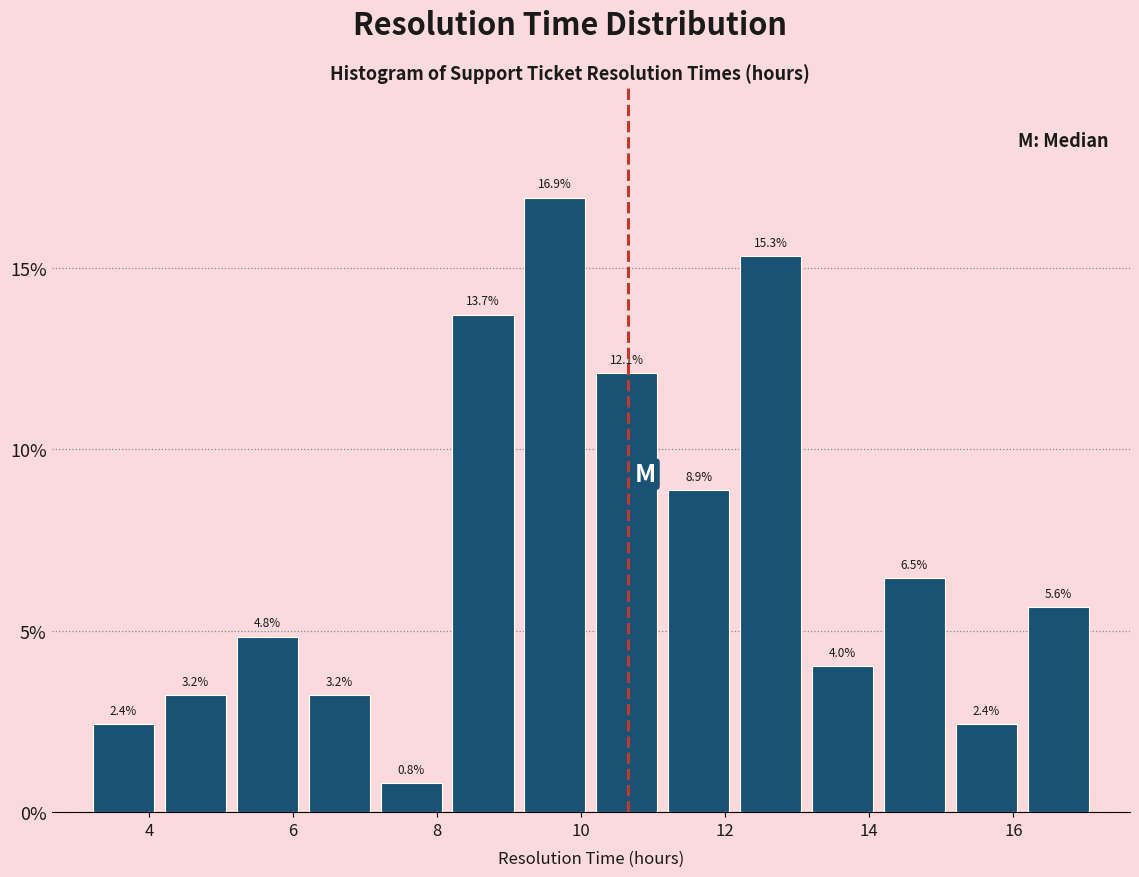

What is the height of the bar covering 11.2 to 12.2 on the x-axis? The bar edges are not printed on the chart, so give them approximately, as read against the axis.

8.9